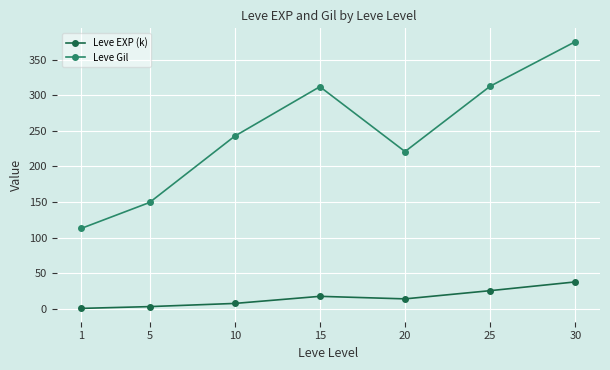

What is the average value of the Leve EXP (k) series?

15.1